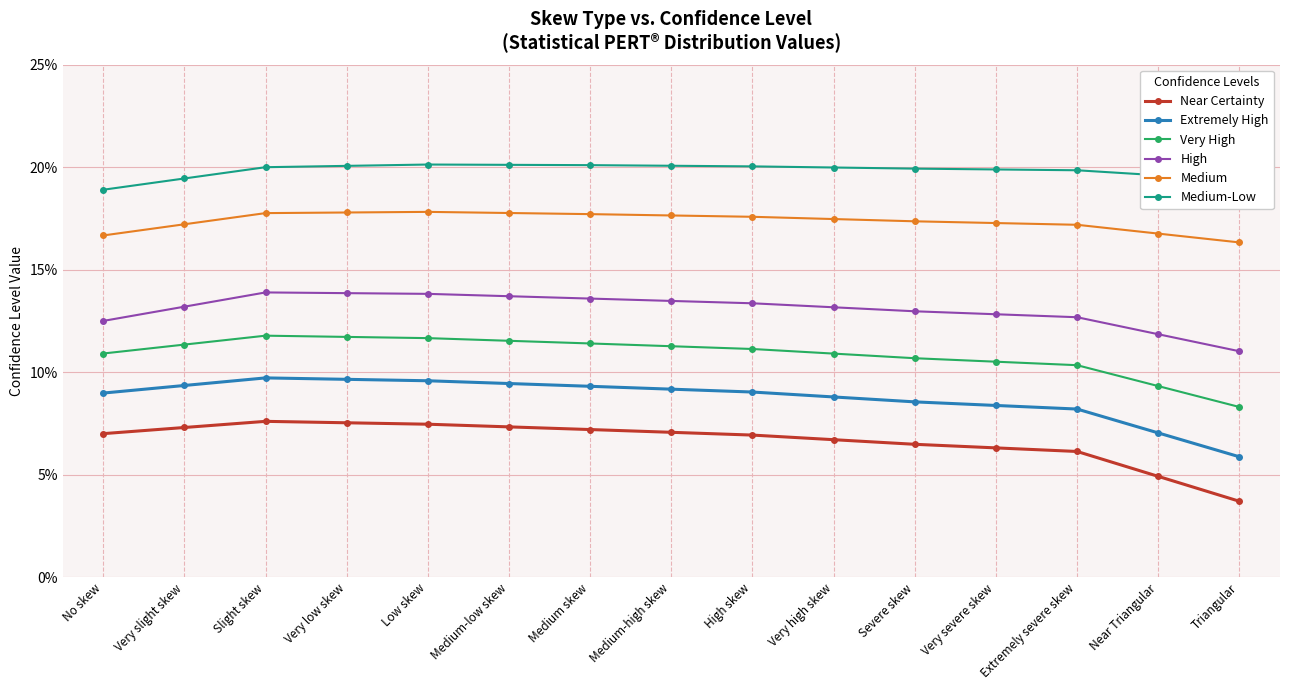

Which series changed the most between Medium-low skew and Very high skew?

Extremely High